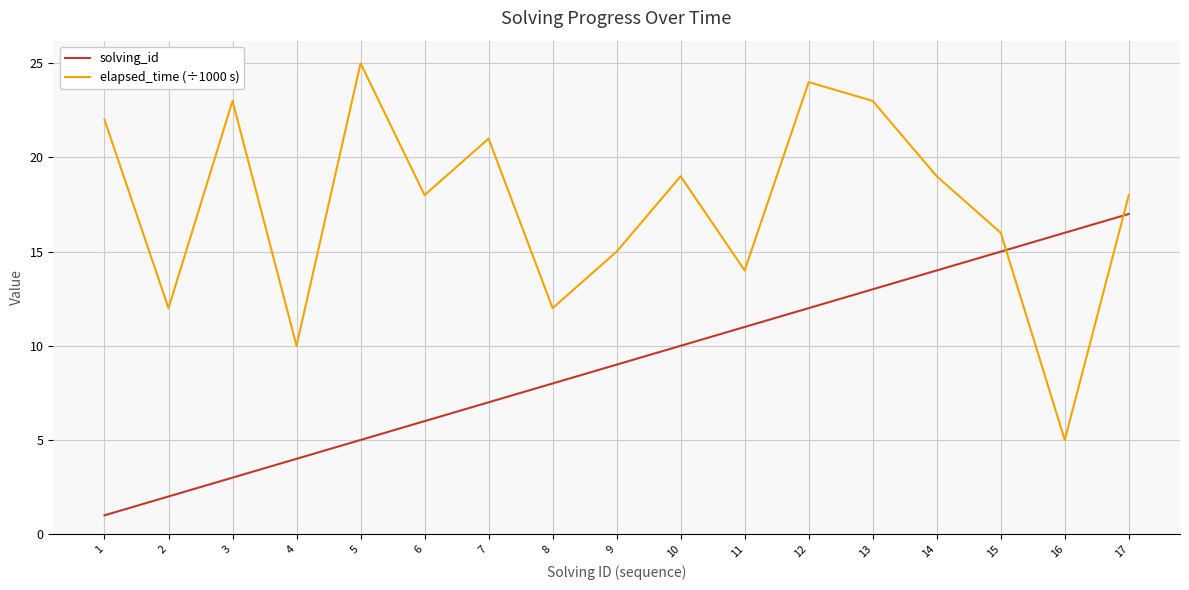

What is the total value across all series at 4?

14